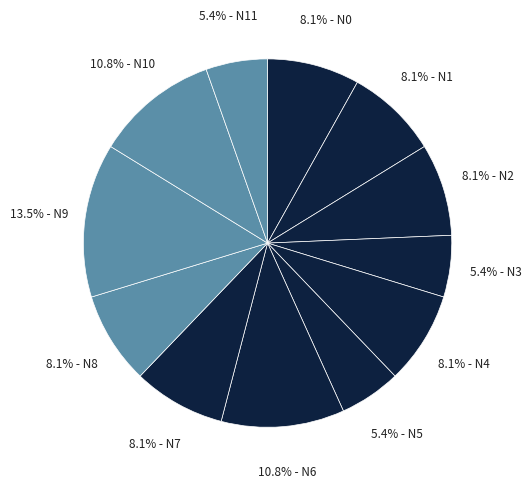

How many slices are in this pie chart?

12